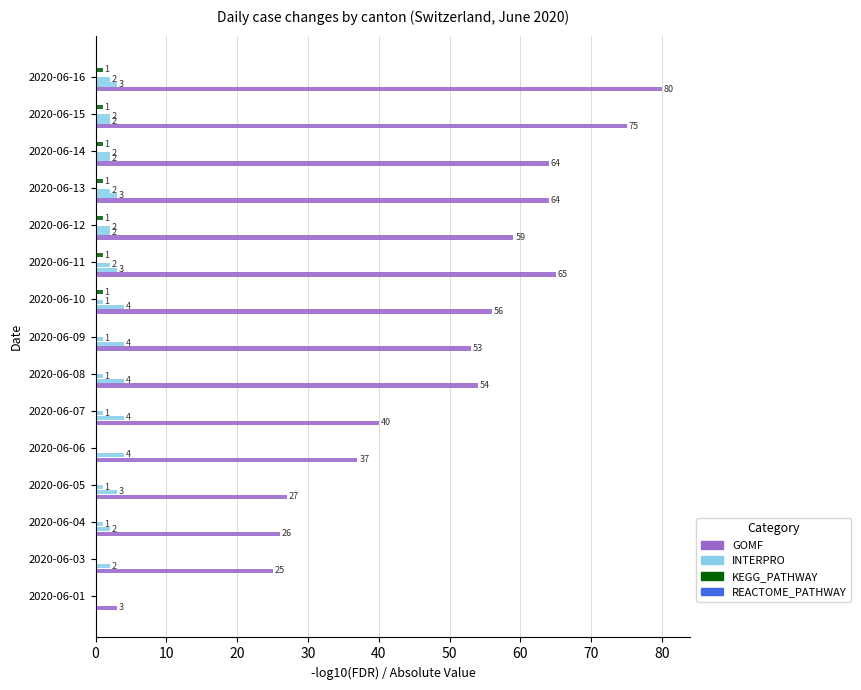

How many categories are shown in the chart?

15